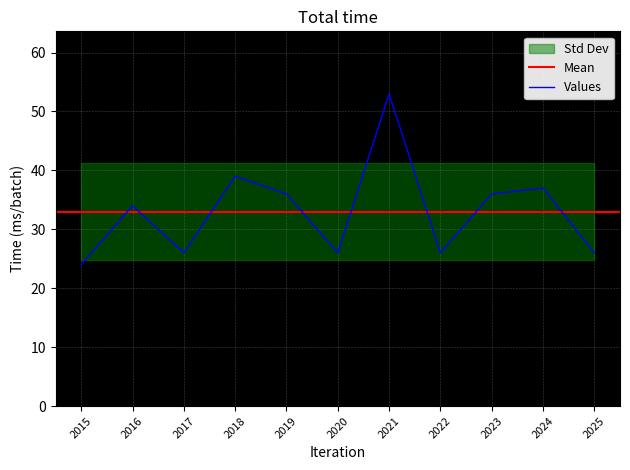

The Values series shows 19 at 2023. True or false?

False